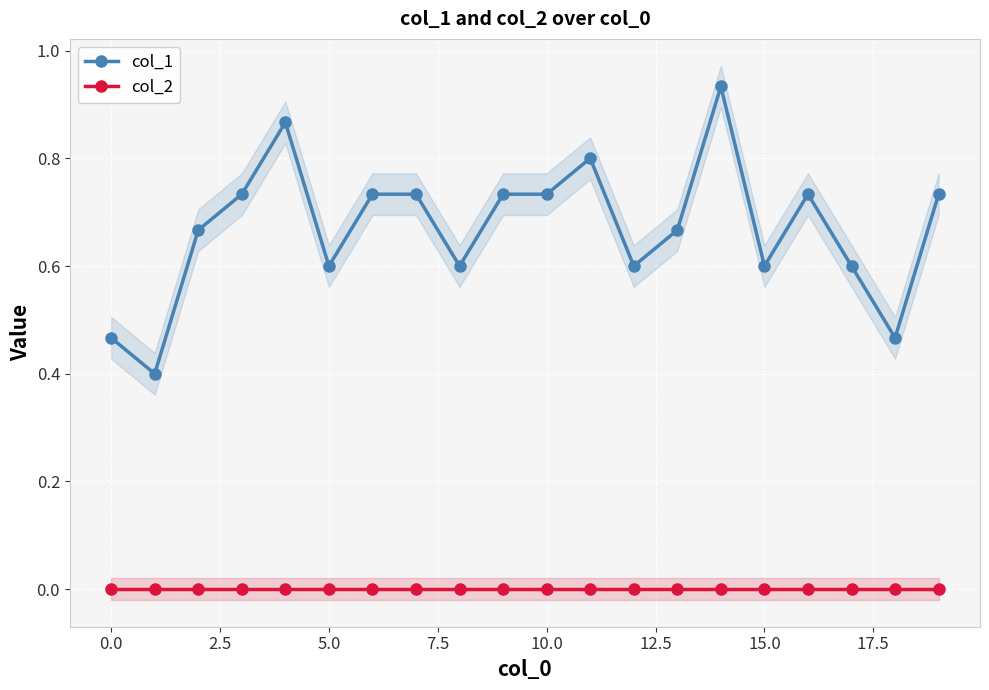

Rank the series by their average value, from lowest to highest.

col_2, col_1